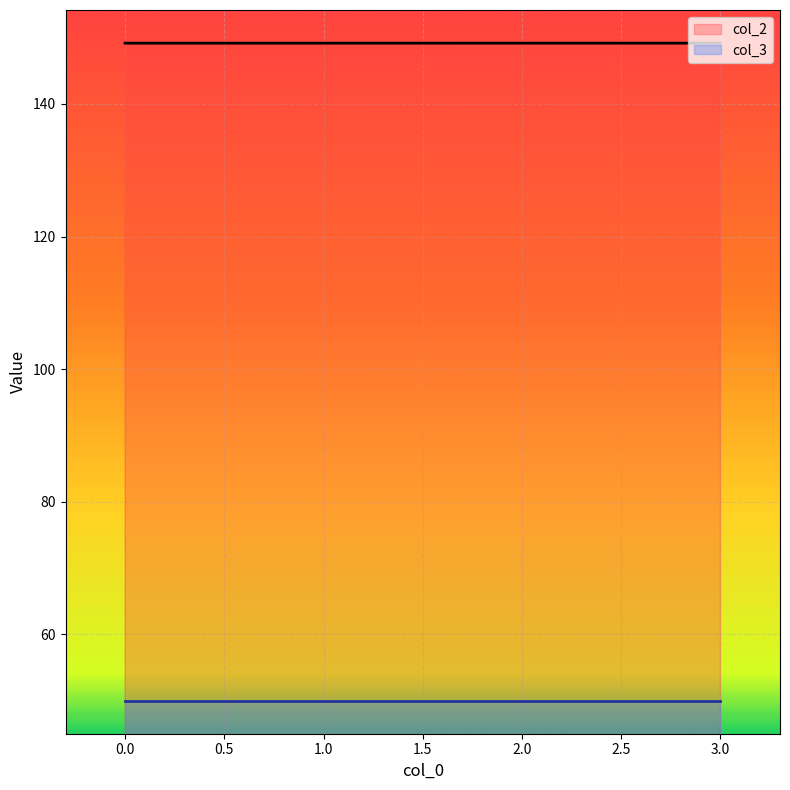

What is the average value?

149.2